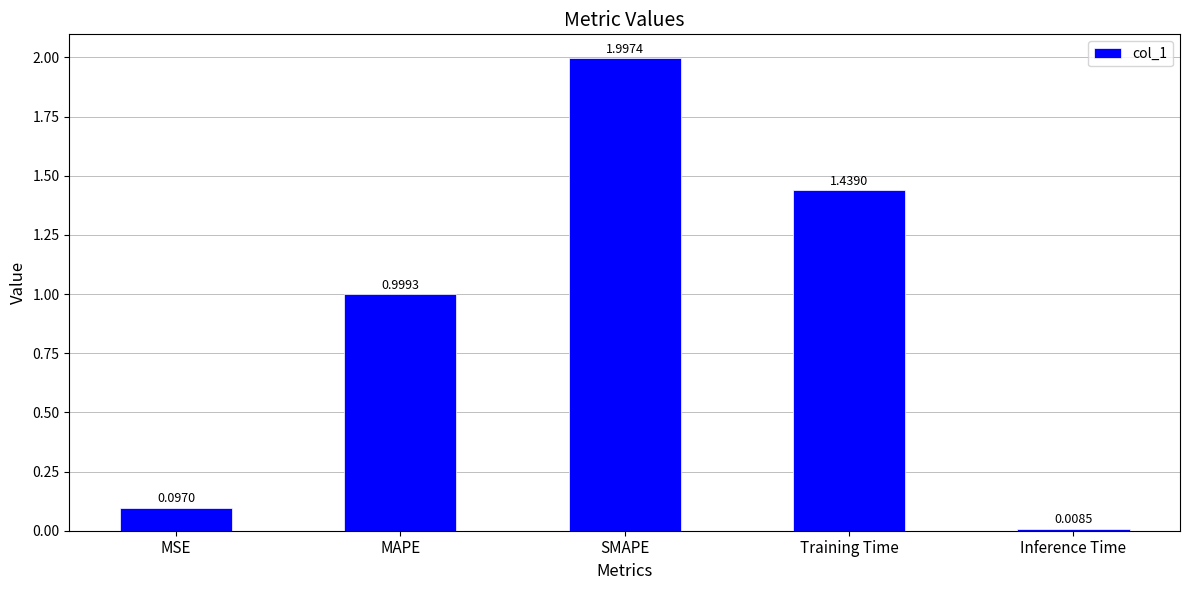

What is the difference between the values at SMAPE and Inference Time?

2.0